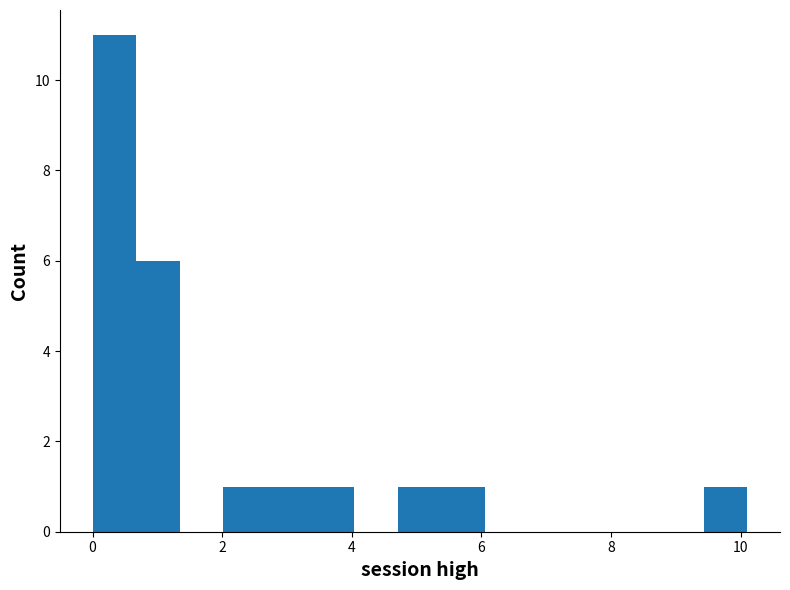

Read against the x-axis, roughly where is the centre of the tallest bar?

0.4